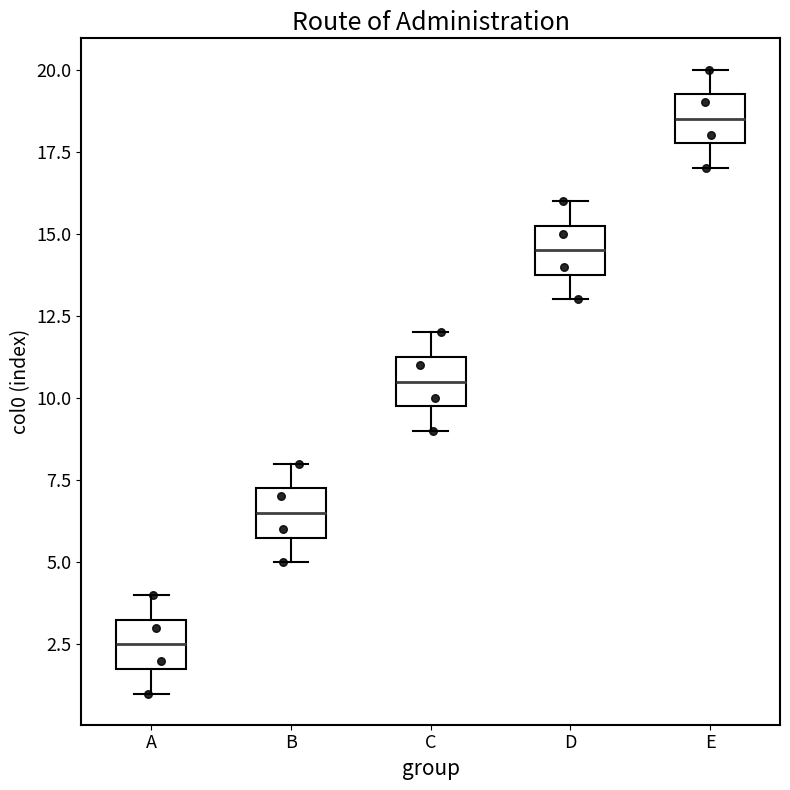

Reading left to right, transcribe this box plot: for each box, give where its median line is, the range the box spans, and where its two whiskers end, as read against the y-axis. The values are not printed on the chart, so give them approximately, as read against the axis.

A: median 2.5, box 2.0 to 3.5, whiskers 1.0 to 4.0
B: median 6.5, box 6.0 to 7.5, whiskers 5.0 to 8.0
C: median 10.5, box 10.0 to 11.5, whiskers 9.0 to 12.0
D: median 14.5, box 14.0 to 15.5, whiskers 13.0 to 16.0
E: median 18.5, box 18.0 to 19.5, whiskers 17.0 to 20.0